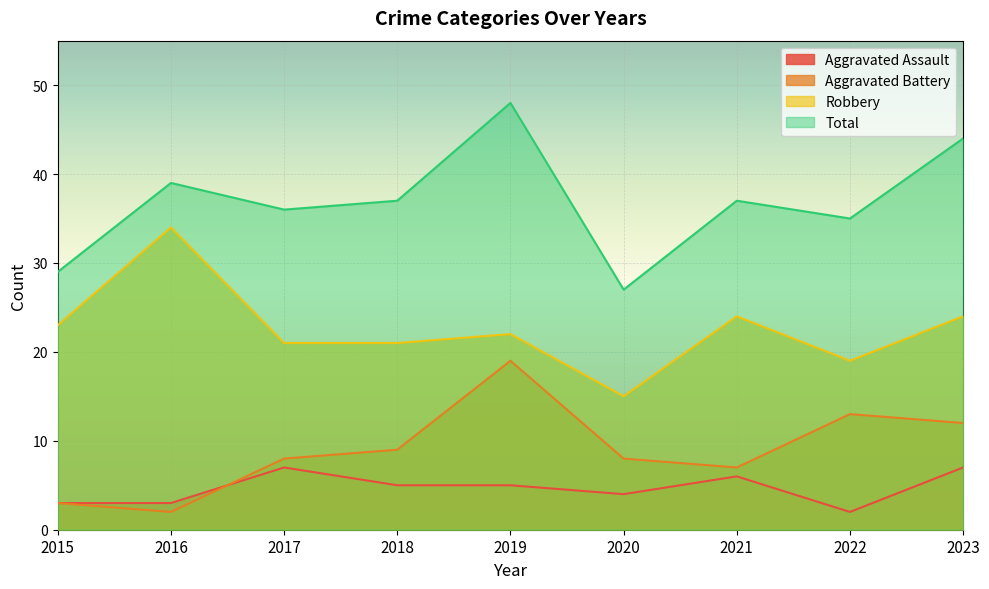

Rank the series by their maximum value, from lowest to highest.

Aggravated Assault, Aggravated Battery, Robbery, Total